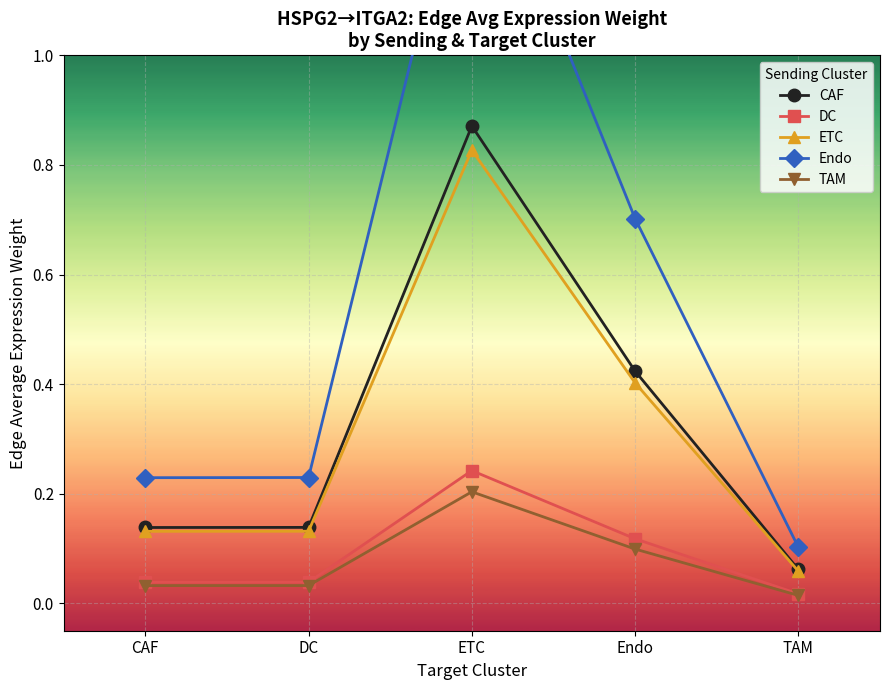

True or false: TAM has more than 1 interior local peaks.

False